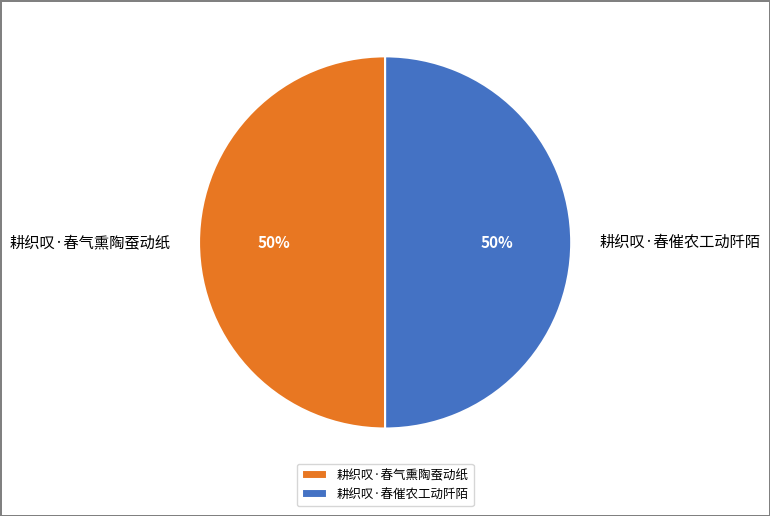

Approximately how many times larger is the value at 耕织叹·春催农工动阡陌 compared to 耕织叹·春气熏陶蚕动纸?

1.0